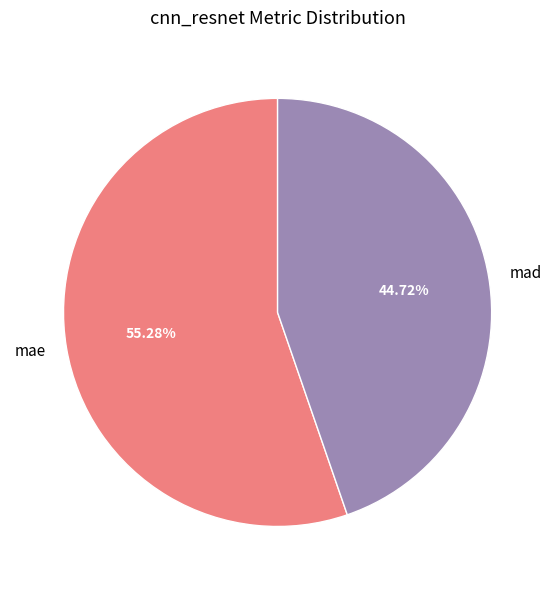

Does any single category account for the majority?

Yes